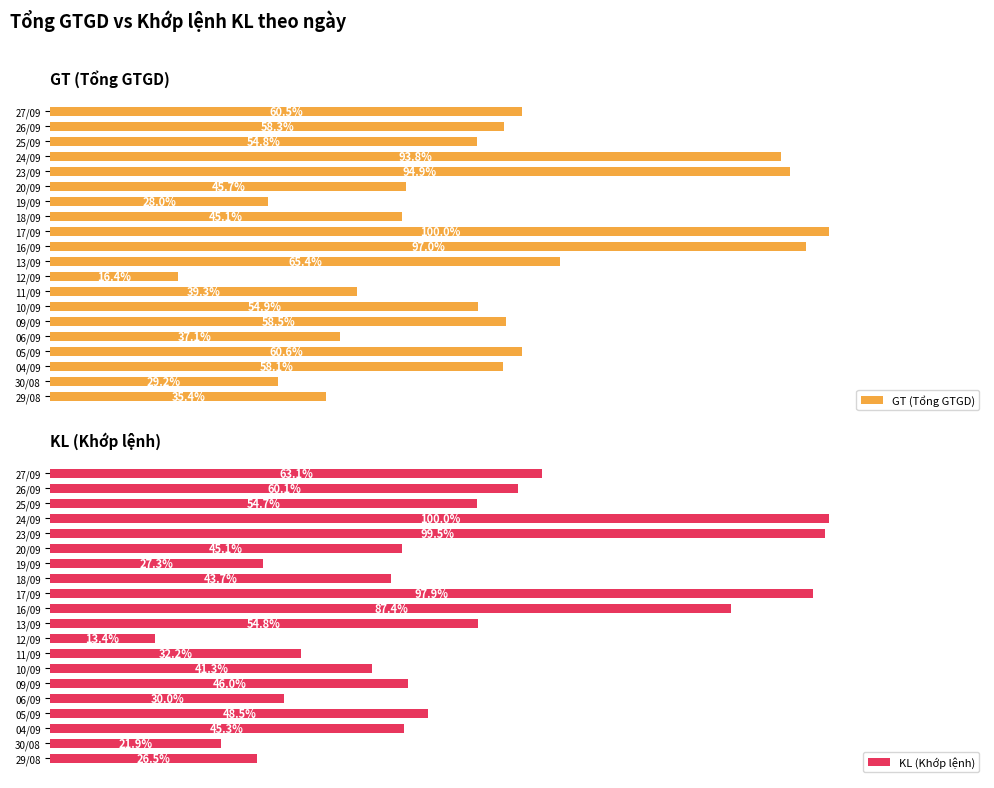

Which category has the highest value in the GT (Tổng GTGD) series?

17/09